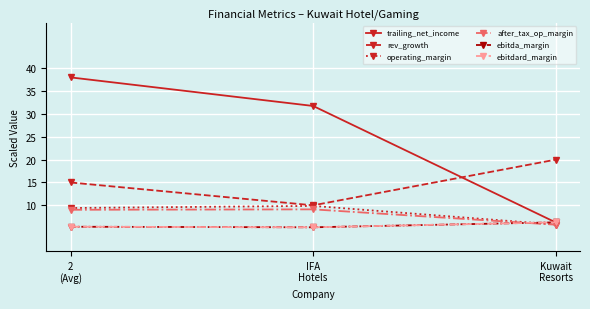

Rank the series at Kuwait
Resorts from highest to lowest value.

rev_growth, ebitda_margin, ebitdard_margin, trailing_net_income, operating_margin, after_tax_op_margin